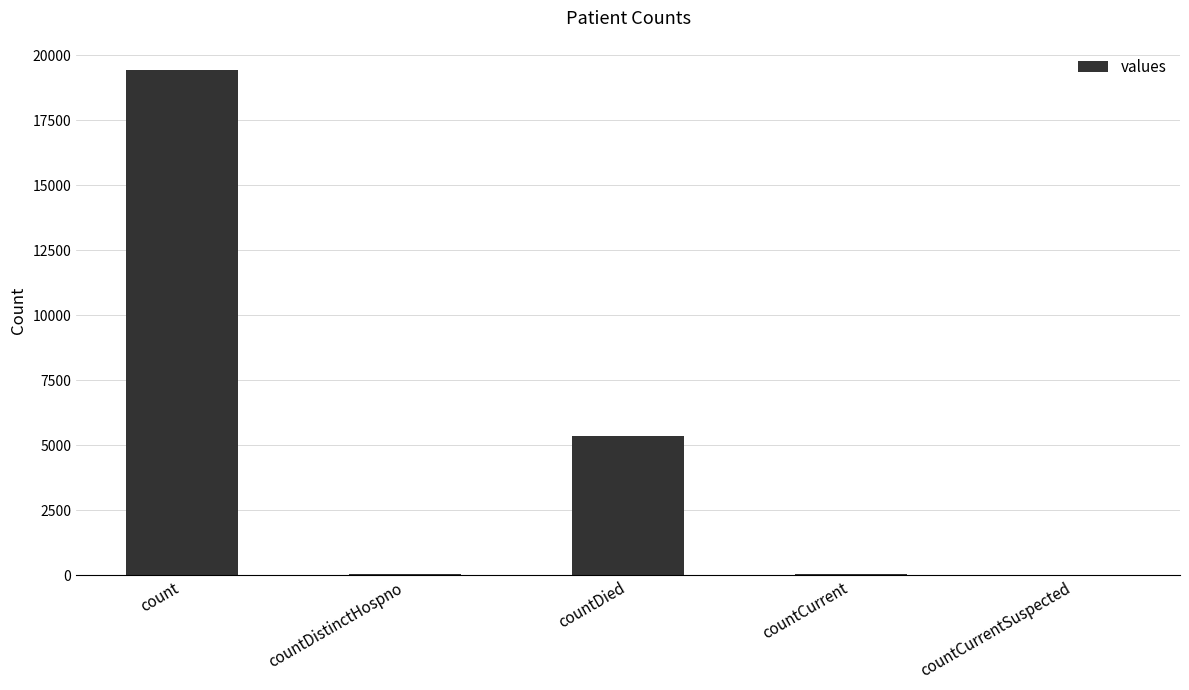

Where is the data nearest to the value 9710?

countDied